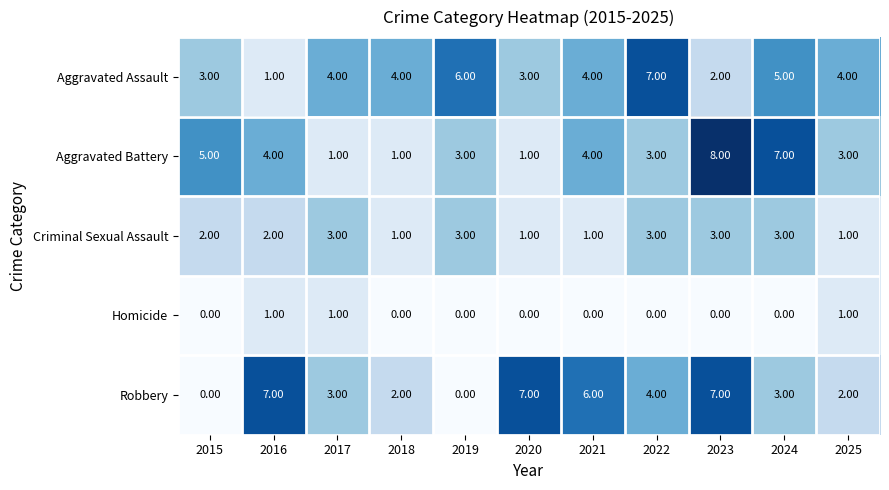

What is the difference between the Robbery values at 2015 and 2017?

3